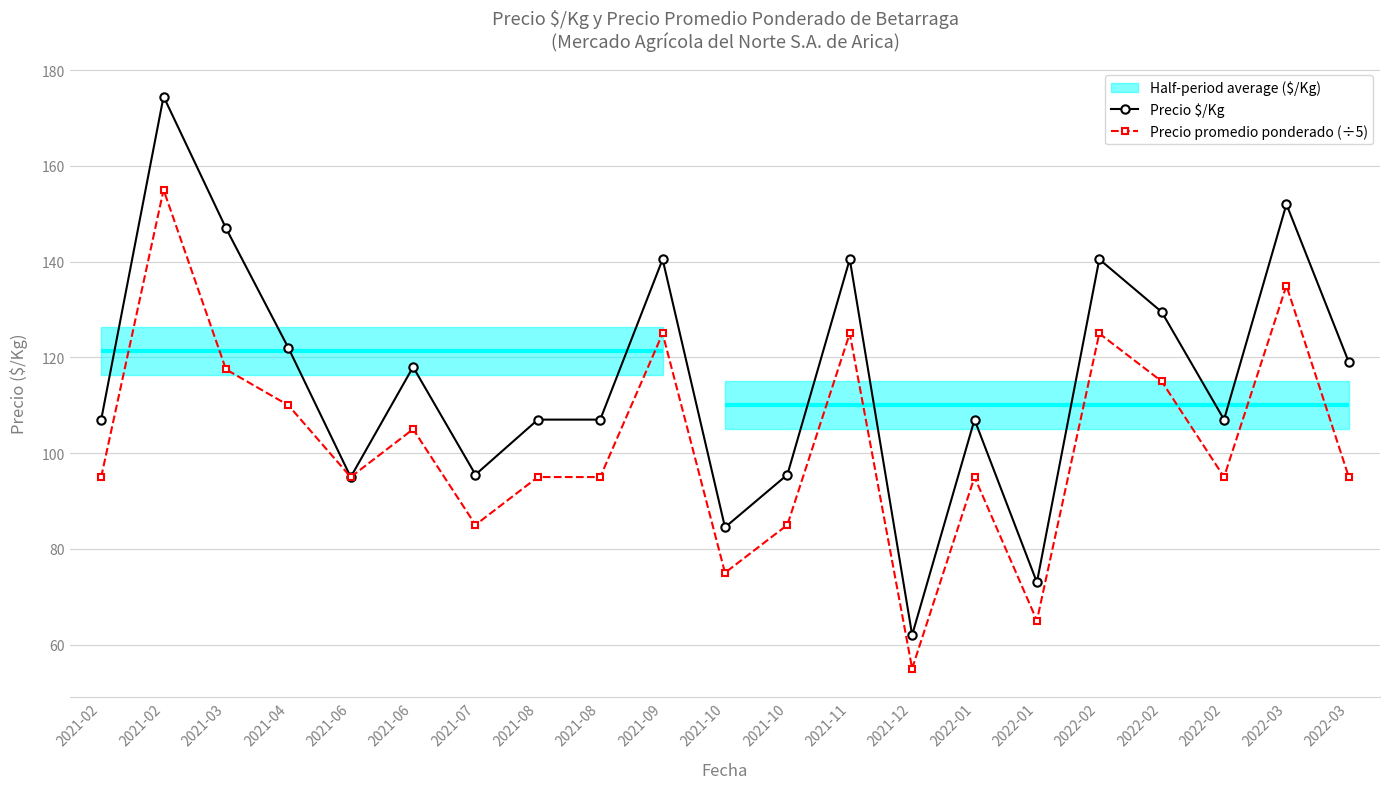

Where is the first local maximum for Precio promedio ponderado (÷5)?

2021-02